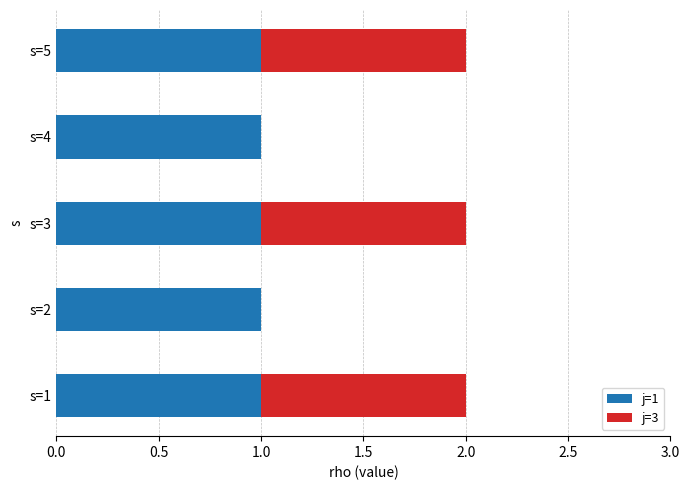

Is it true that j=1 equals 1 at s=5?

True